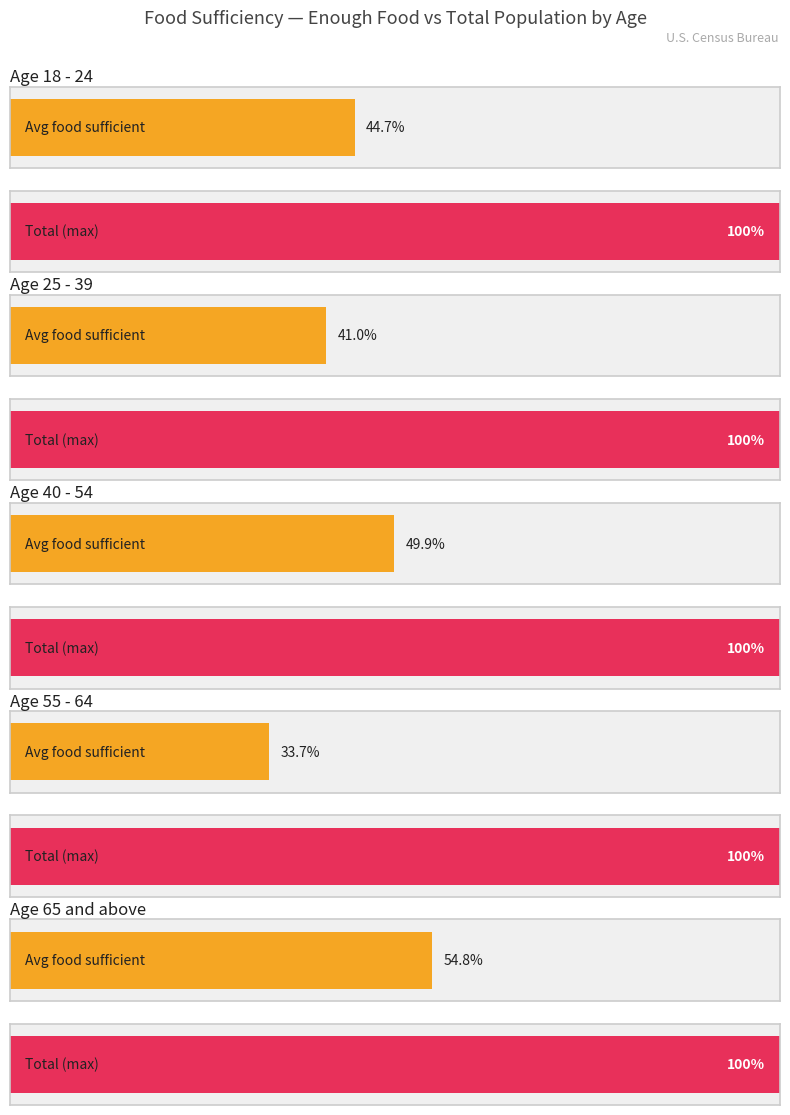

What is the label of the 2nd bar from the left?

25 - 39